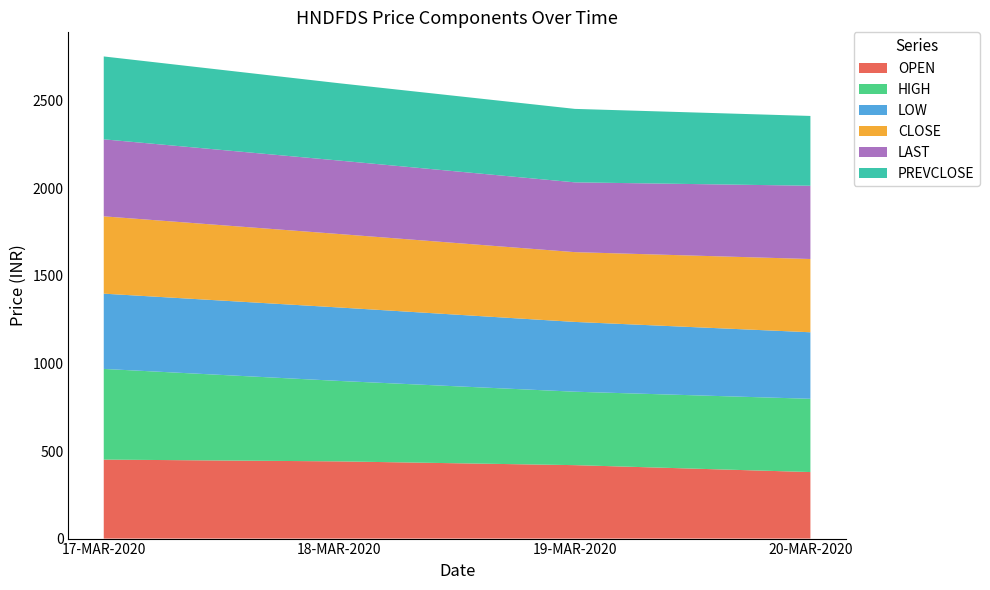

Reading left to right, transcribe all the data shown in this chart.

OPEN: 17-MAR-2020=451.2	18-MAR-2020=441.0	19-MAR-2020=419.5	20-MAR-2020=380.0
HIGH: 17-MAR-2020=518.0	18-MAR-2020=459.5	19-MAR-2020=419.5	20-MAR-2020=418.6
LOW: 17-MAR-2020=430.0	18-MAR-2020=419.6	19-MAR-2020=398.6	20-MAR-2020=380.0
CLOSE: 17-MAR-2020=441.6	18-MAR-2020=419.6	19-MAR-2020=398.6	20-MAR-2020=418.5
LAST: 17-MAR-2020=439.9	18-MAR-2020=419.6	19-MAR-2020=398.6	20-MAR-2020=418.6
PREVCLOSE: 17-MAR-2020=473.4	18-MAR-2020=441.6	19-MAR-2020=419.6	20-MAR-2020=398.6